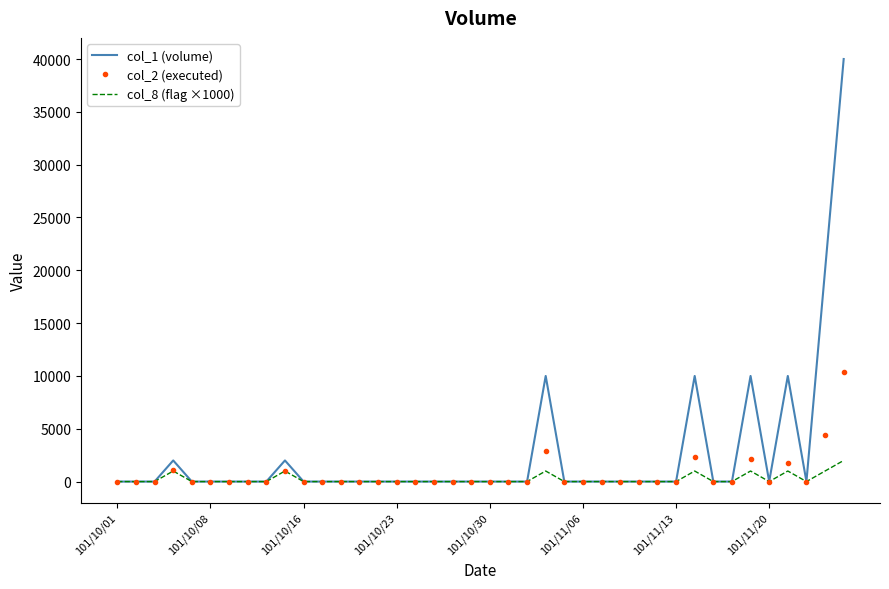

Which series has the largest total across all categories?

col_1 (volume)